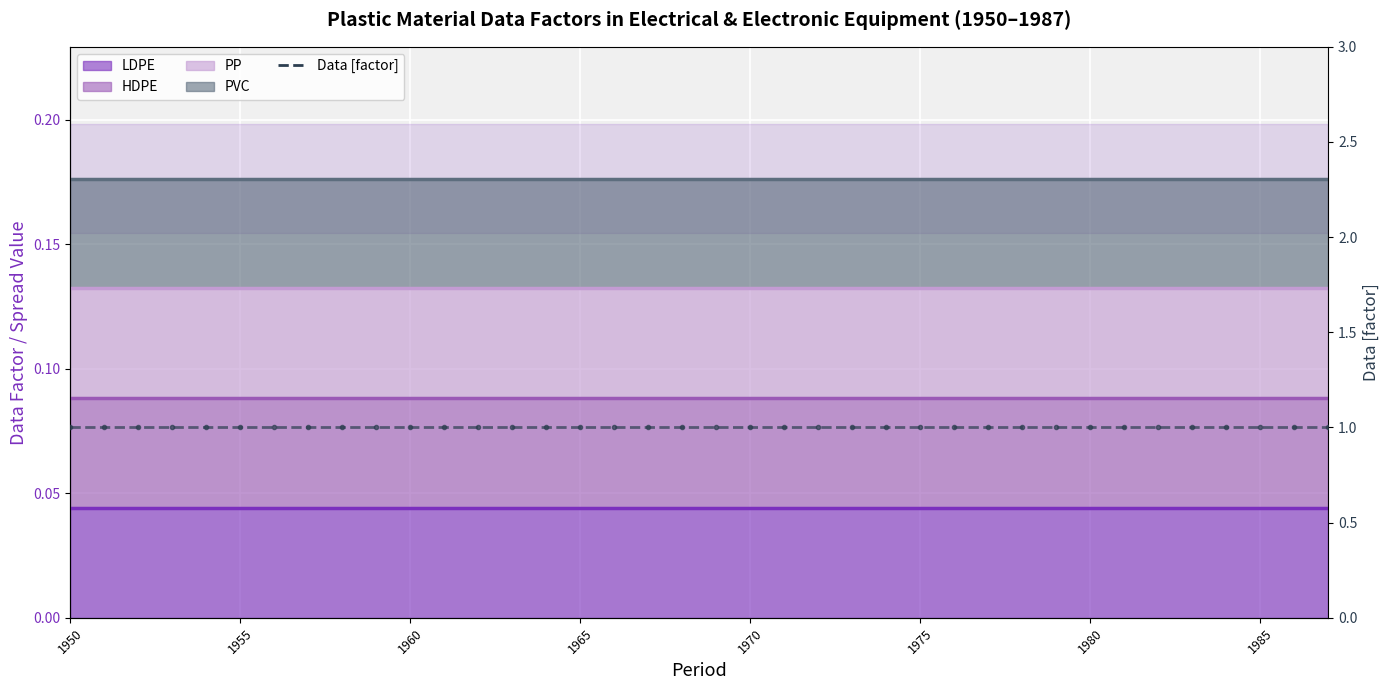

True or false: PP line and PVC line intersect in this chart.

False